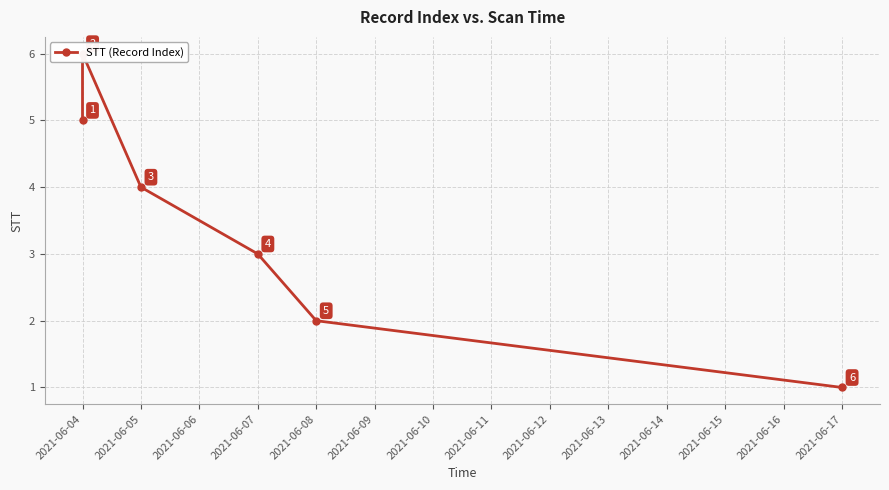

Reading left to right, transcribe all the data shown in this chart.

5	6	4	3	2	1